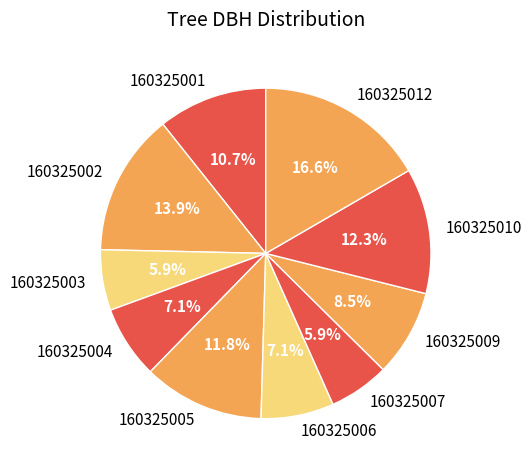

To the nearest percent, what portion does 160325012 represent?

17%